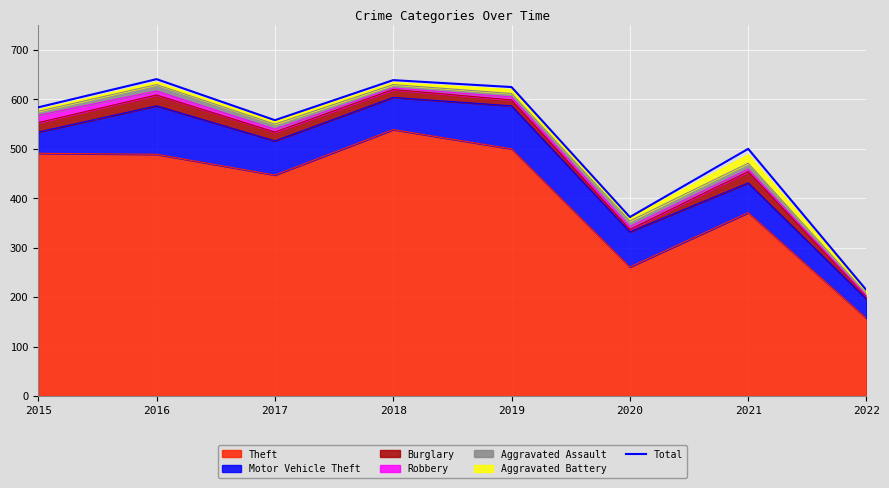

How many data points does each series have?

8